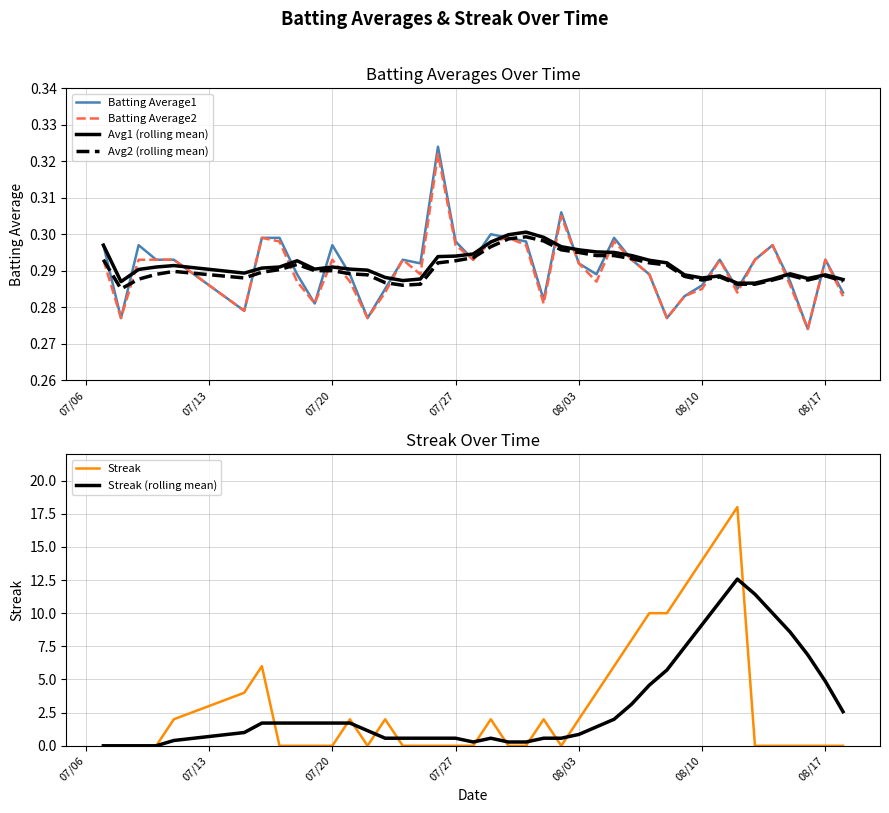

What is the total value across all series at 07/20?

1.2